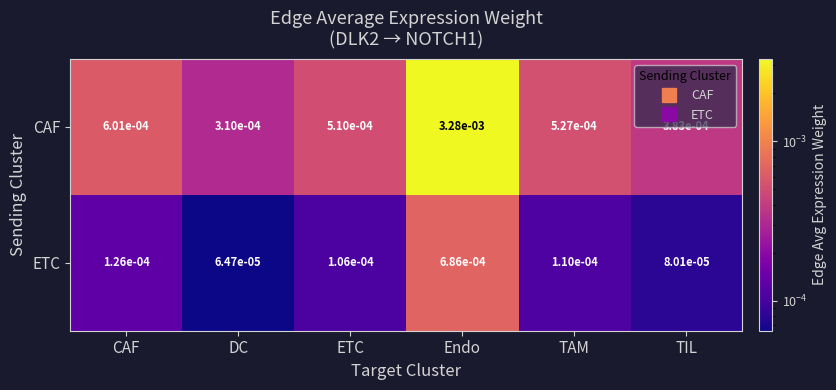

Is the value of CAF at DC greater than the value of ETC at DC?

Yes